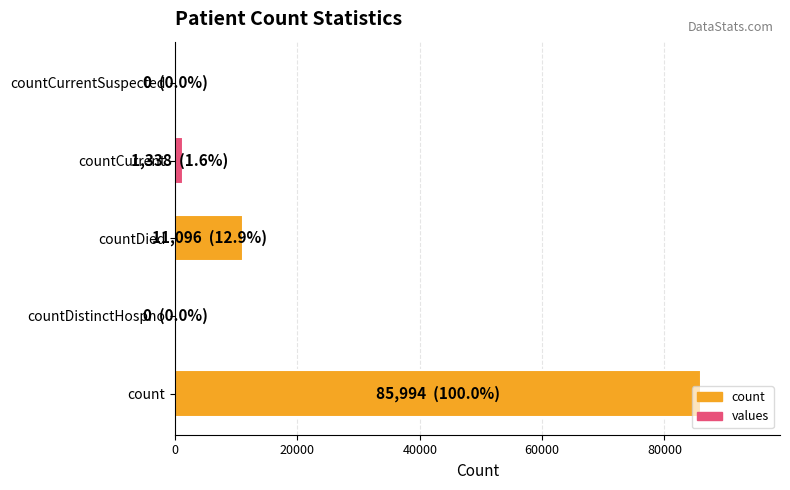

How many series are shown in this chart?

1